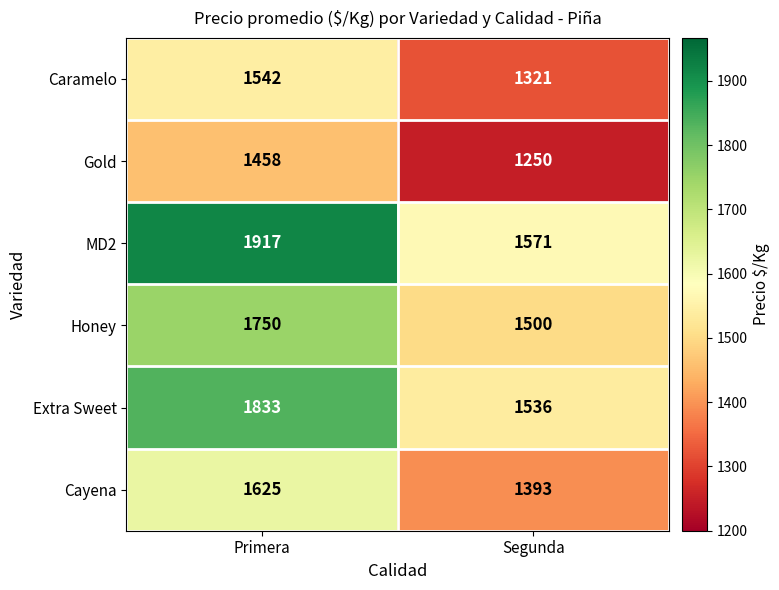

List the series in order of their overall mean, highest first.

MD2, Extra Sweet, Honey, Cayena, Caramelo, Gold